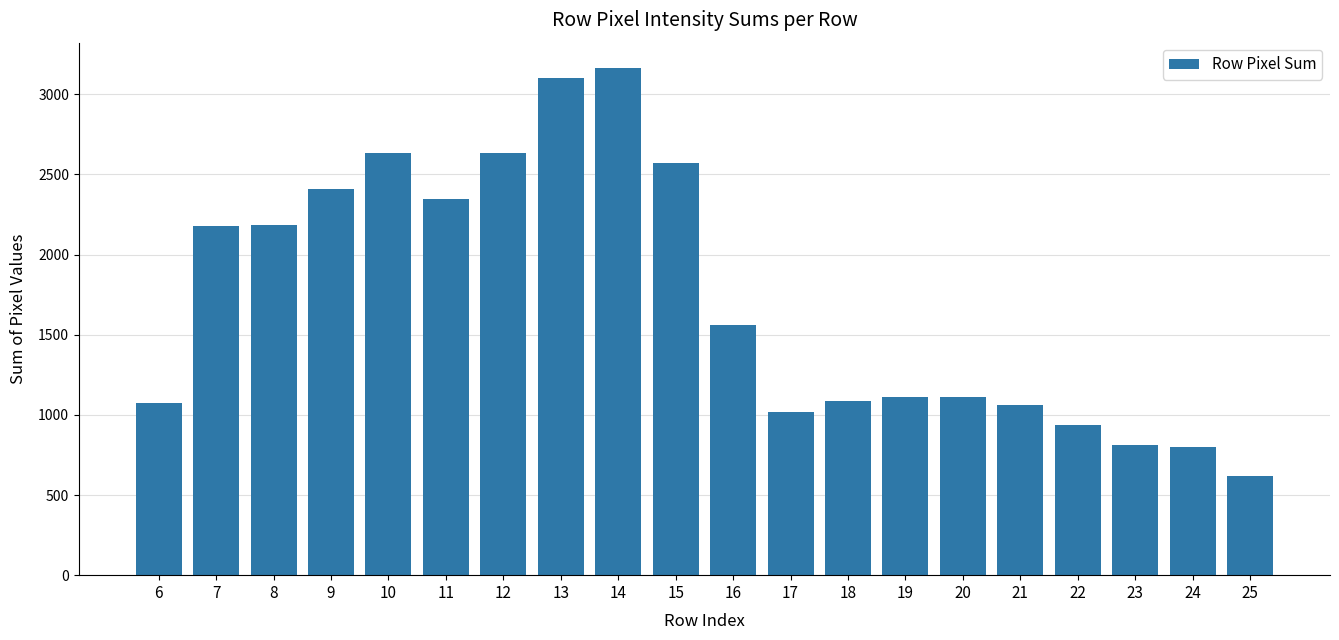

What is the value of the 8th bar from the left?

3101